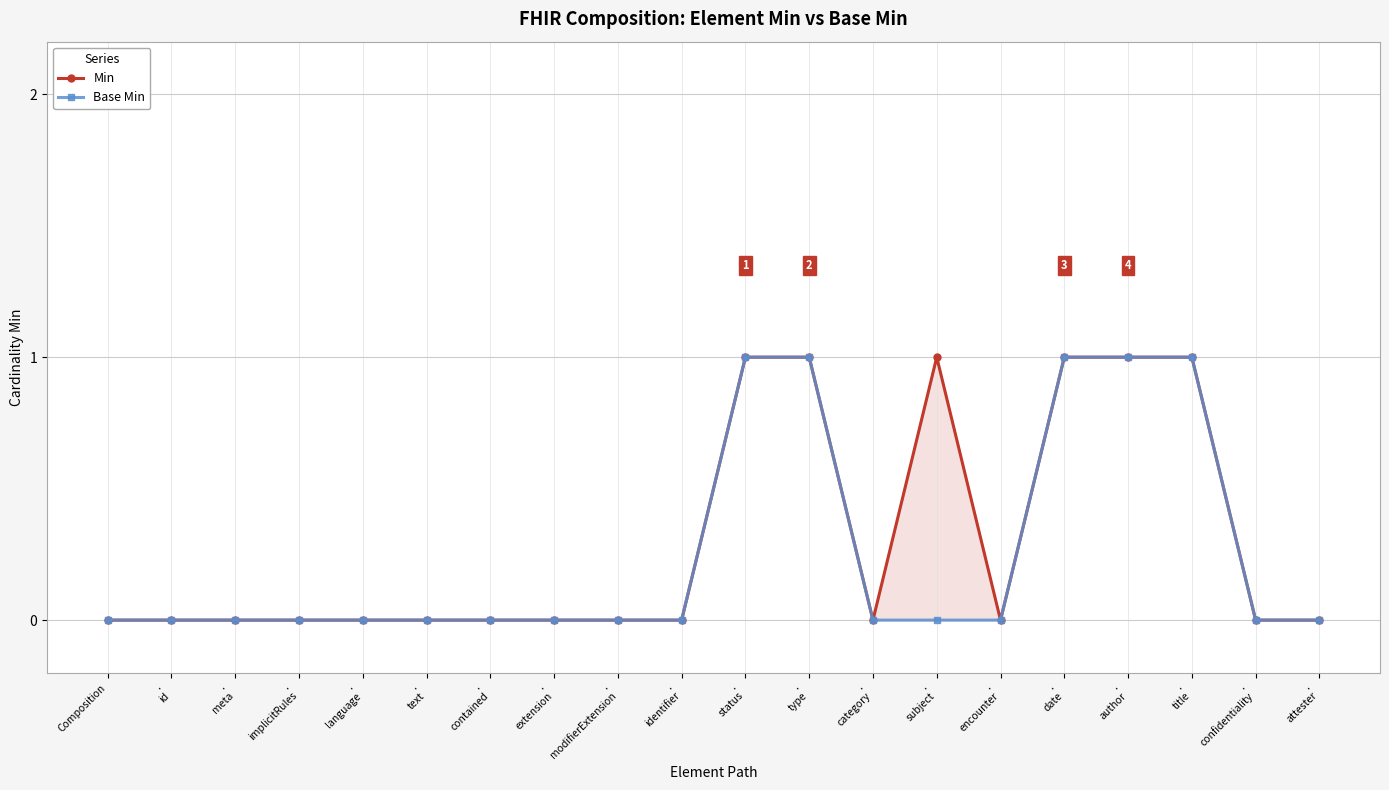

The value of Min at .
extension is 0. True or false?

False